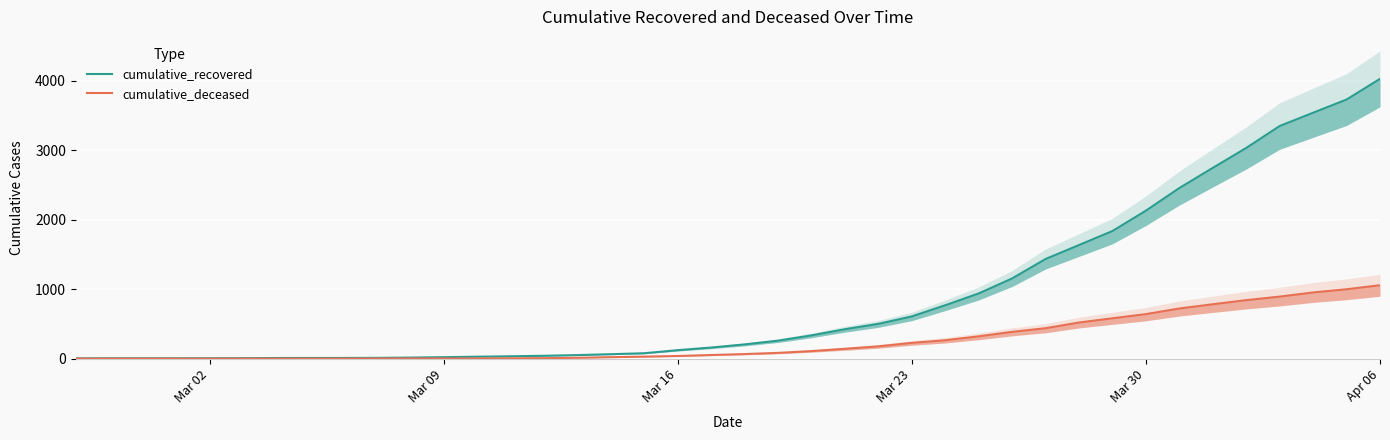

The cumulative_recovered series shows 21 at 10. True or false?

False